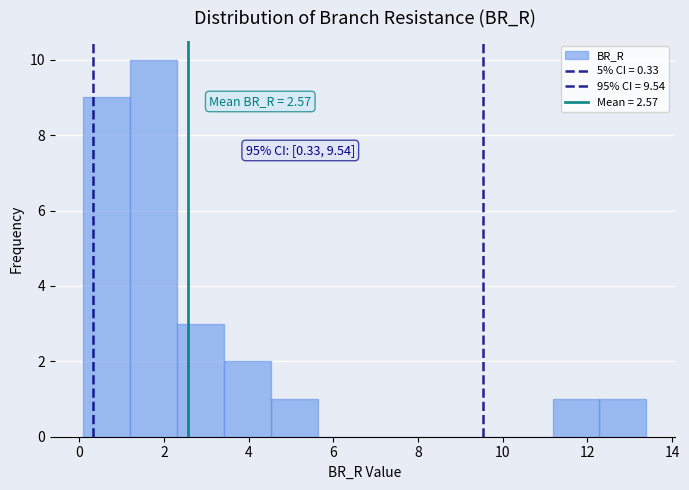

Over which range of the x-axis is the bar tallest?

1.2 to 2.4